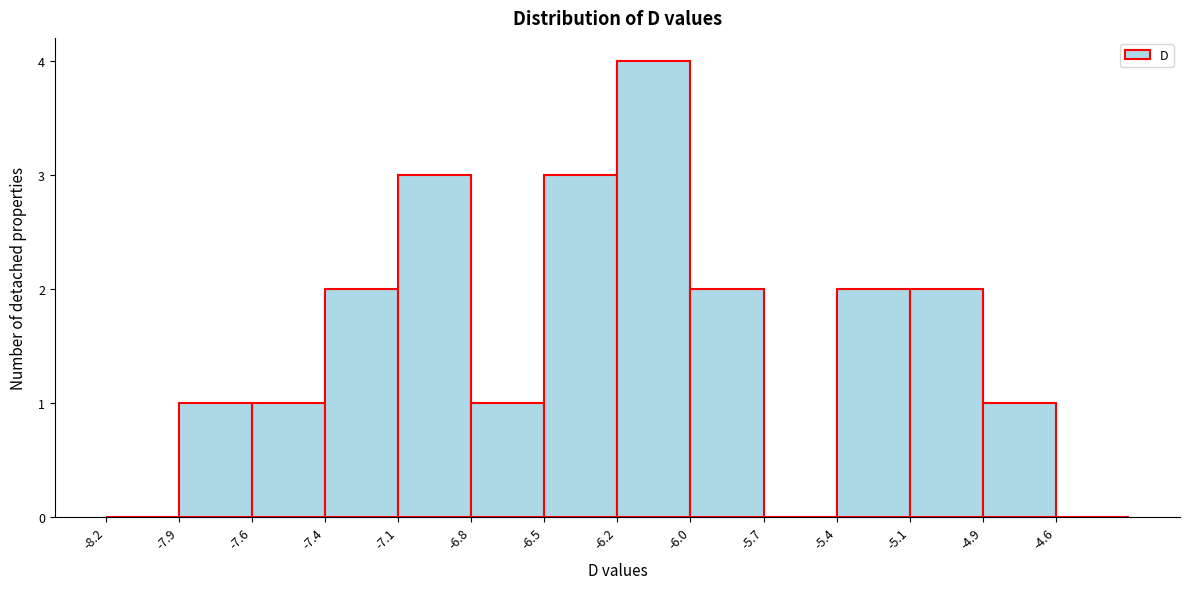

Reading left to right, list all the values displayed in this chart.

-8.2=0	-7.9=1	-7.6=1	-7.4=2	-7.1=3	-6.8=1	-6.5=3	-6.2=4	-6.0=2	-5.7=0	-5.4=2	-5.1=2	-4.9=1	-4.6=0